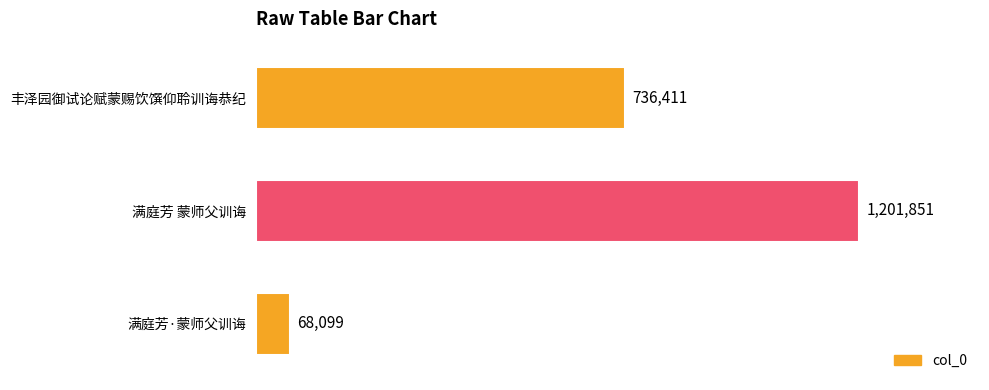

What is the maximum value shown in the chart?

1201851